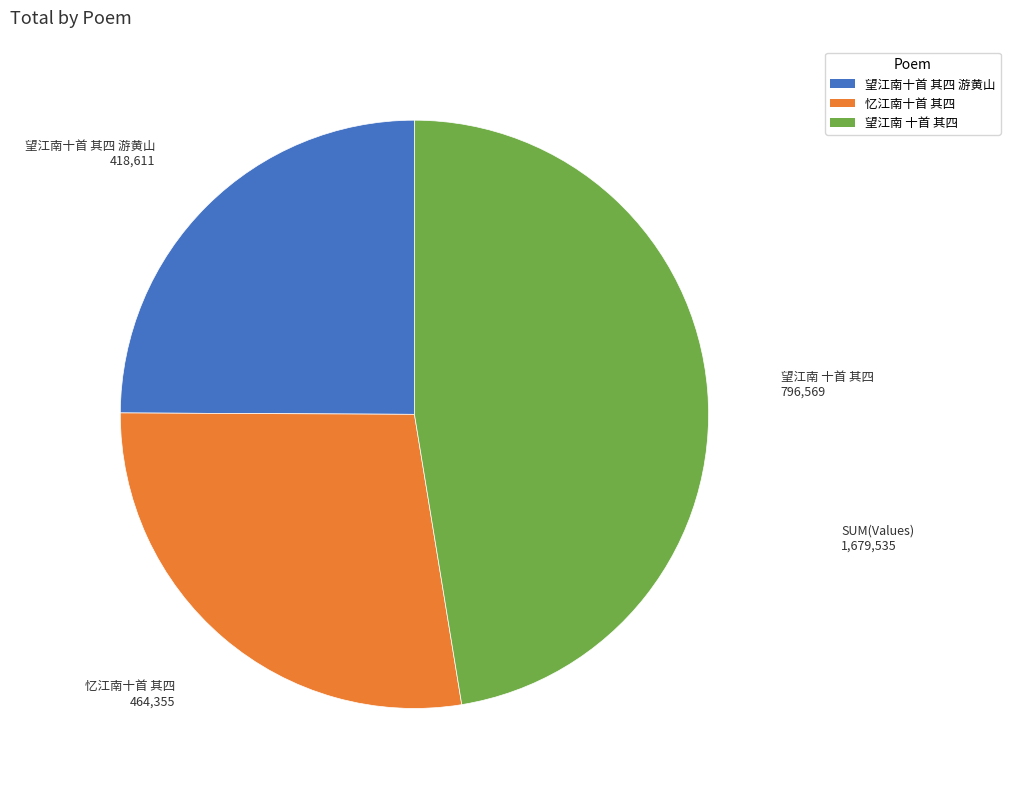

Is it true that 忆江南十首 其四 is 28% of the pie?

True